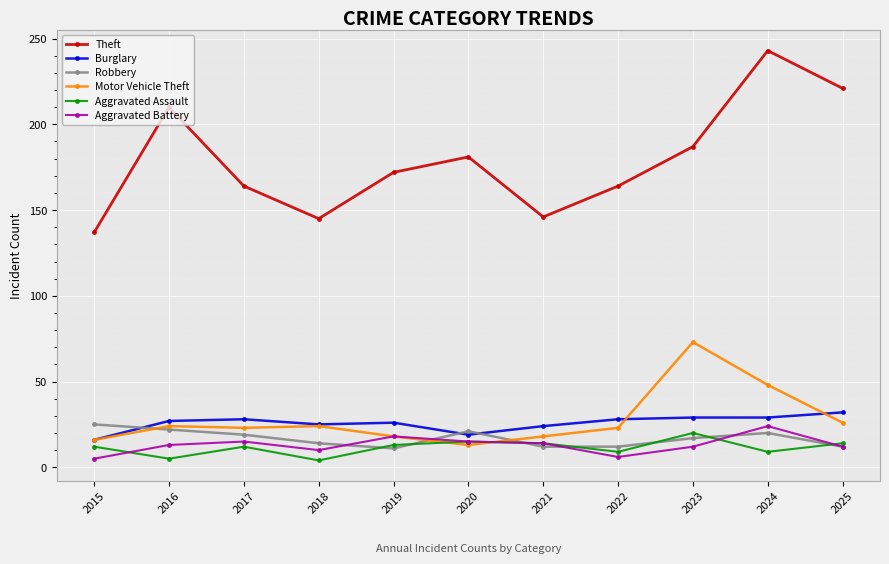

At which category does Aggravated Assault reach its first local valley?

2016